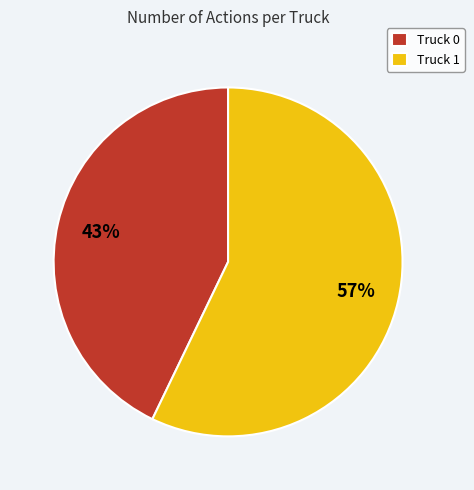

Between Truck 1 and Truck 0, which is larger?

Truck 1